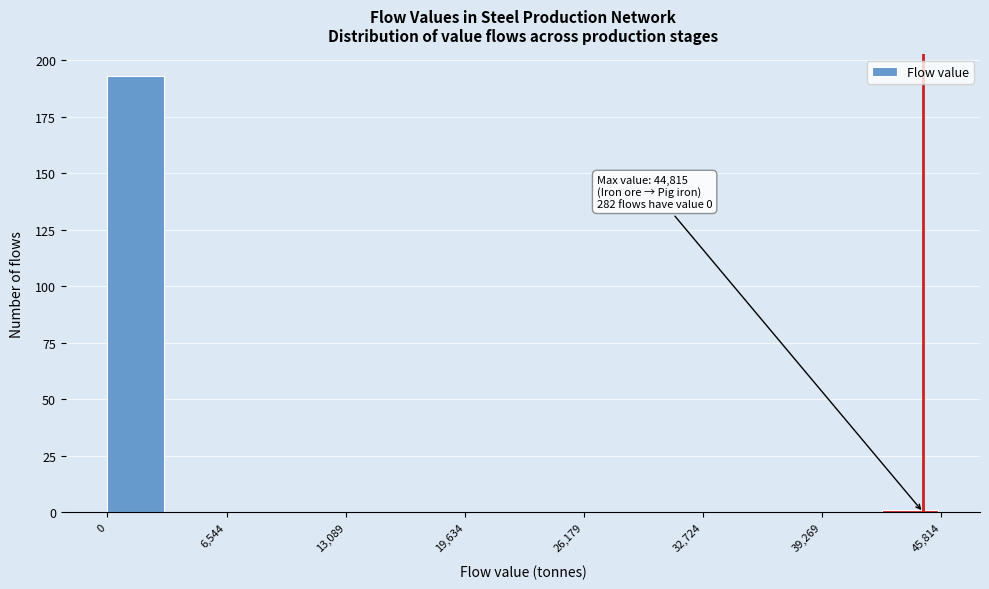

Around what value on the x-axis is the tallest bar? Give the approximate position of its centre, as read against the axis.

2000